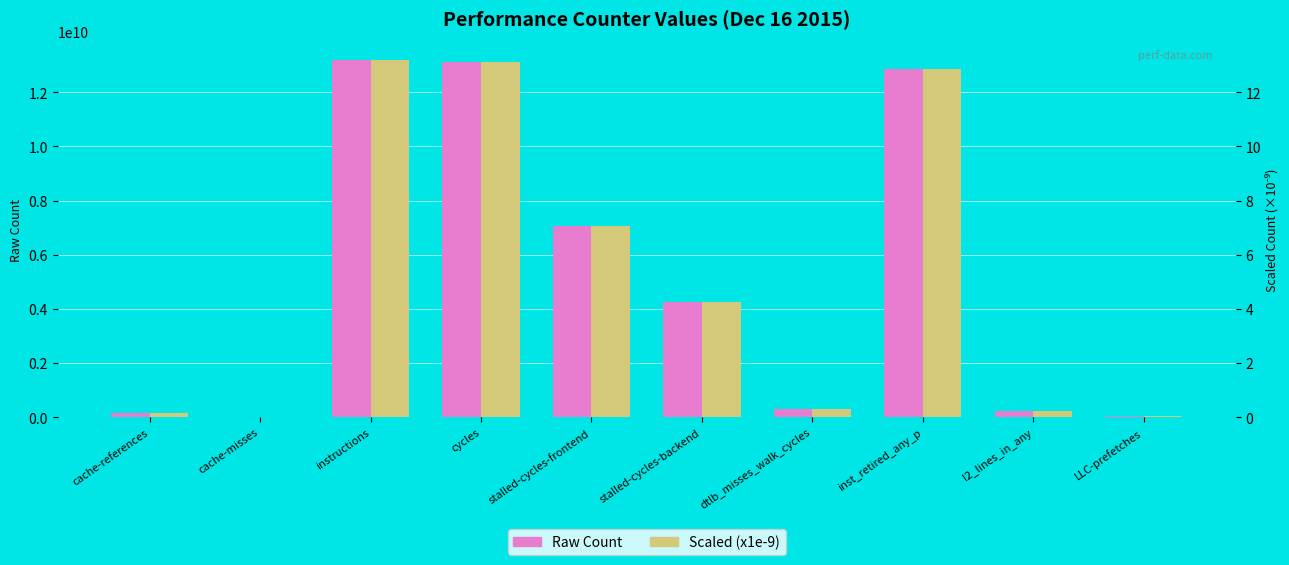

Reading left to right, what are all the values shown in this chart?

Raw Count: 171370435.0	26542243.0	13204241162.0	13128313769.0	7043785999.0	4252364123.0	296297640.0	12860484837.0	214998120.0	29495941.0
Scaled (x1e-9): 0.2	0.0	13.2	13.1	7.0	4.3	0.3	12.9	0.2	0.0